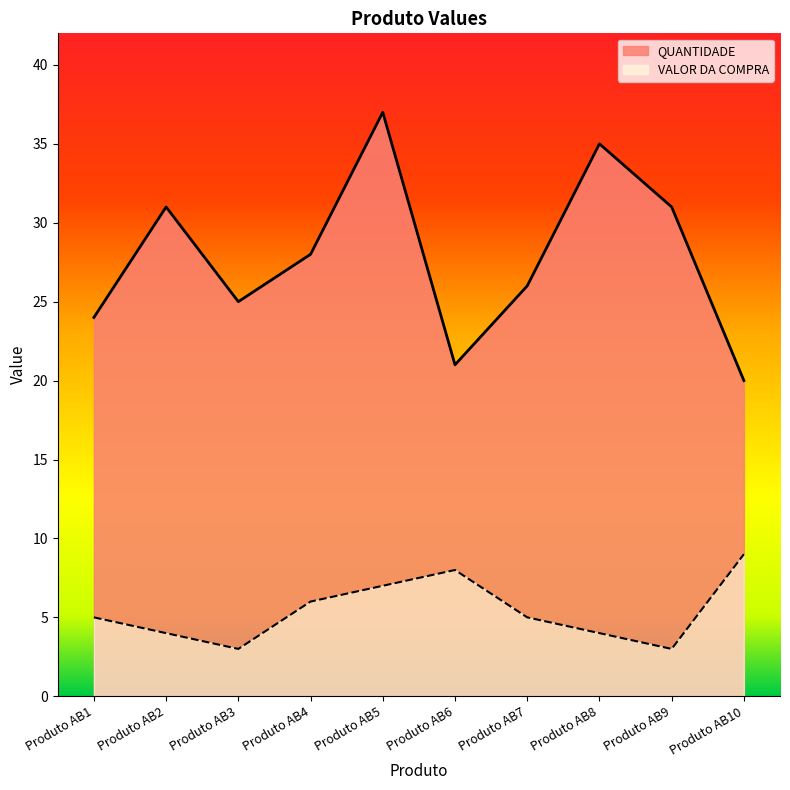

How many interior local peaks does the VALOR DA COMPRA series have?

1